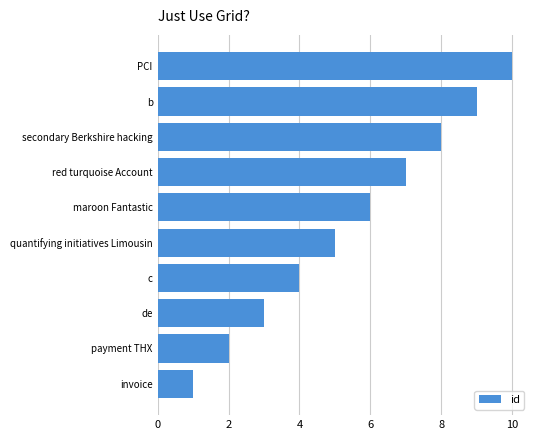

What is the difference between the maximum and minimum values?

9